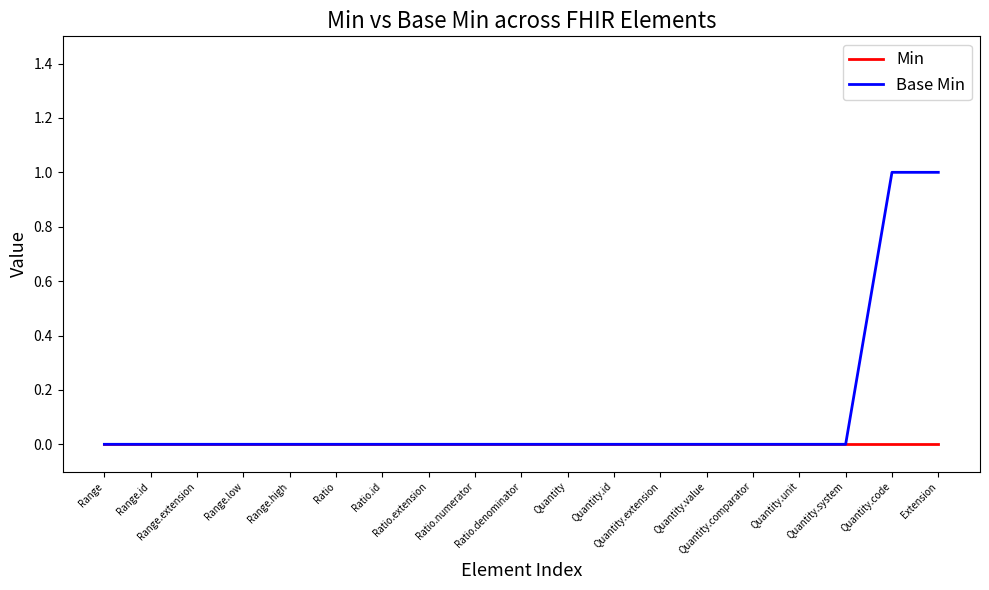

Which series has the largest total across all categories?

Base Min